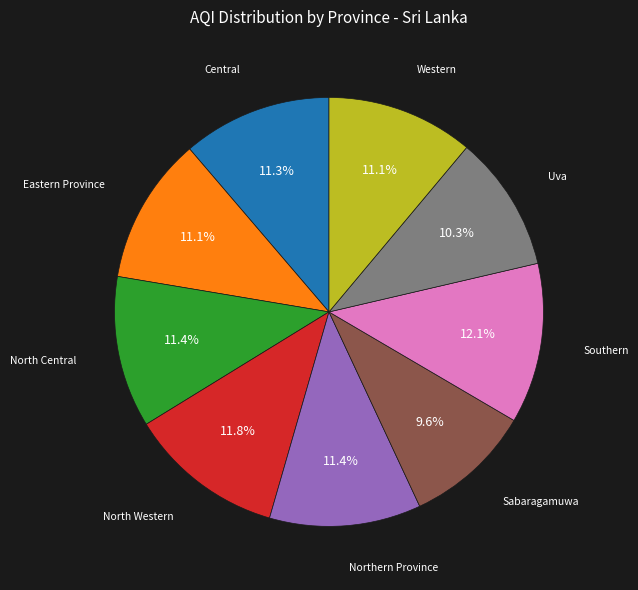

Does any single category account for the majority?

No